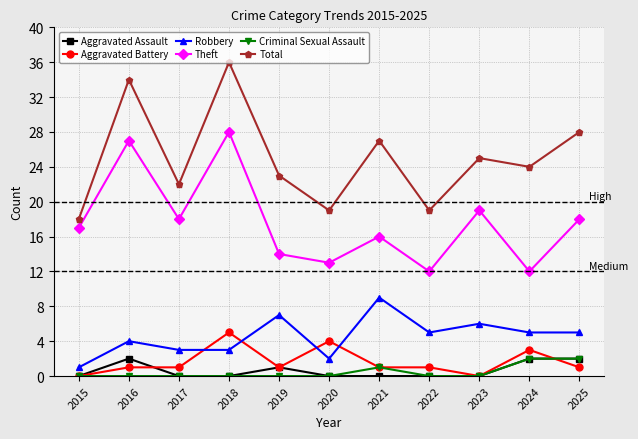

Which series has the widest spread of values?

Total